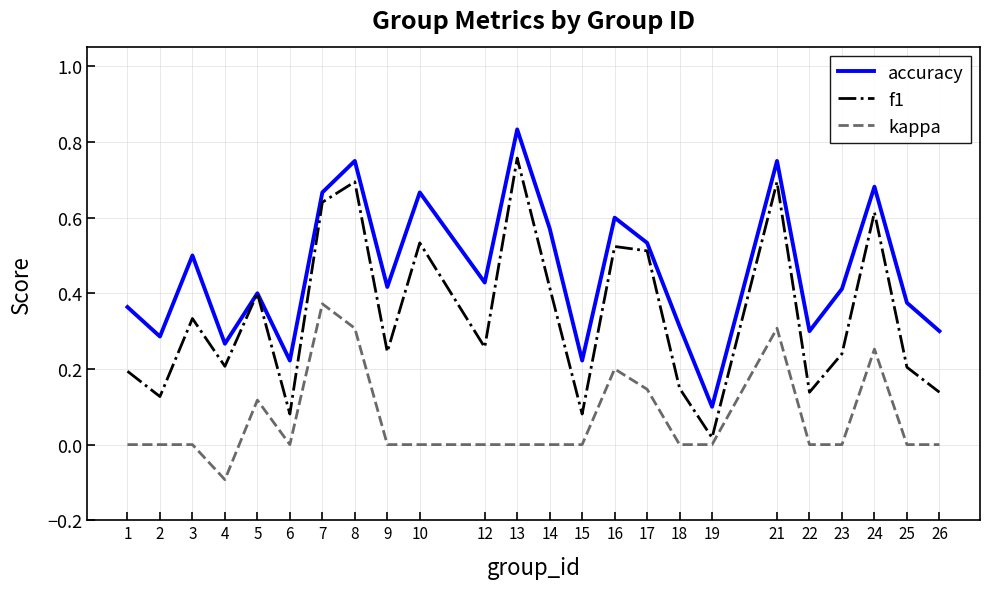

Which label corresponds to the smallest value in the chart?

4